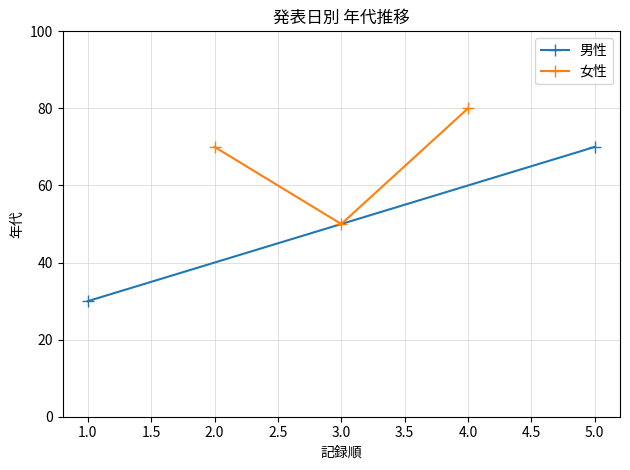

How many categories are shown in the chart?

3